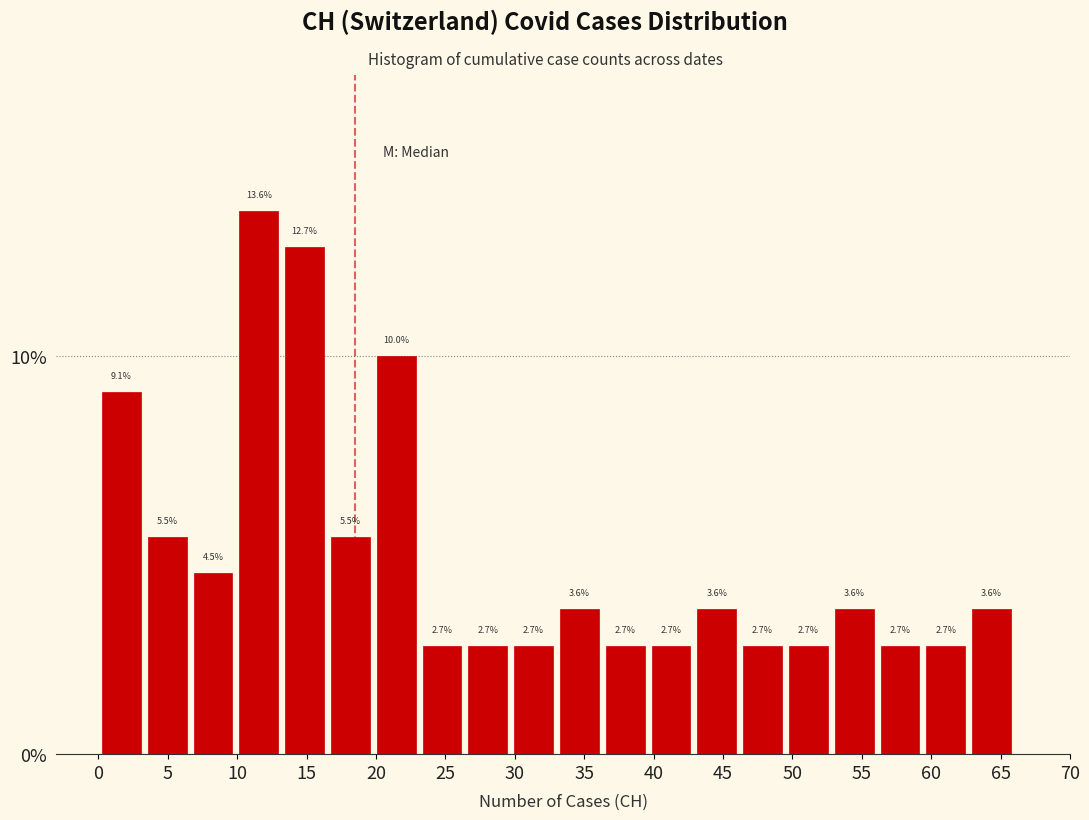

Reading left to right, list every bar in this chart as the range it spans on the x-axis followed by its height. The bar edges are not printed on the chart, so give them approximately, as read against the axis.

0.0 to 3.3: 9.1
3.3 to 6.6: 5.5
6.6 to 9.9: 4.5
9.9 to 13.2: 13.6
13.2 to 16.5: 12.7
16.5 to 19.8: 5.5
19.8 to 23.1: 10.0
23.1 to 26.4: 2.7
26.4 to 29.7: 2.7
29.7 to 33.0: 2.7
33.0 to 36.3: 3.6
36.3 to 39.6: 2.7
39.6 to 42.9: 2.7
42.9 to 46.2: 3.6
46.2 to 49.5: 2.7
49.5 to 52.8: 2.7
52.8 to 56.1: 3.6
56.1 to 59.4: 2.7
59.4 to 62.7: 2.7
62.7 to 66.0: 3.6